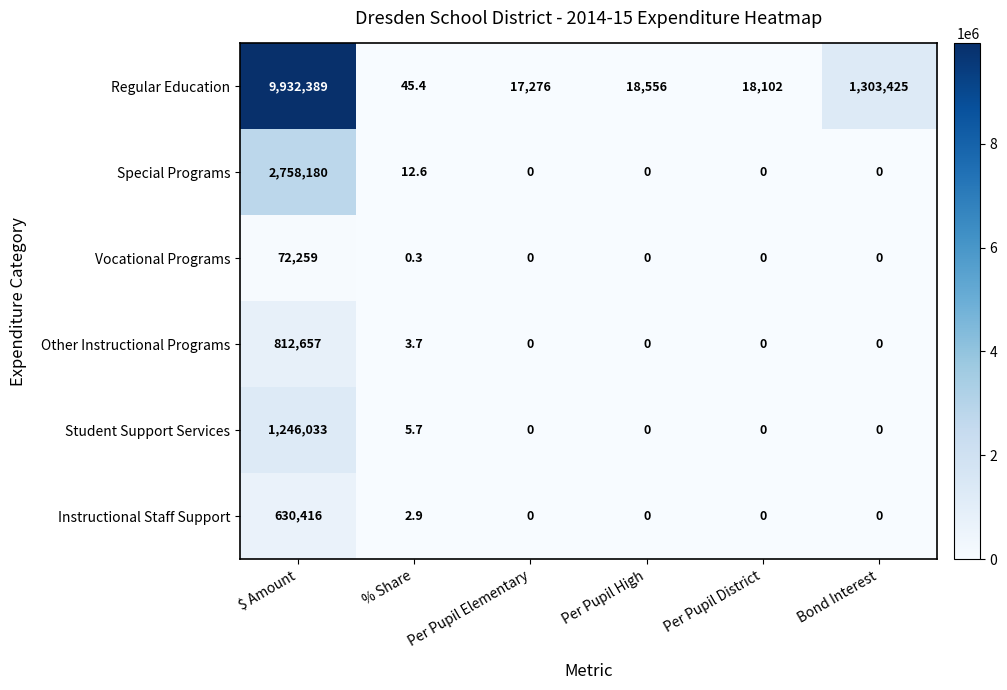

The value of Instructional Staff Support at $ Amount is 1052024.2. True or false?

False